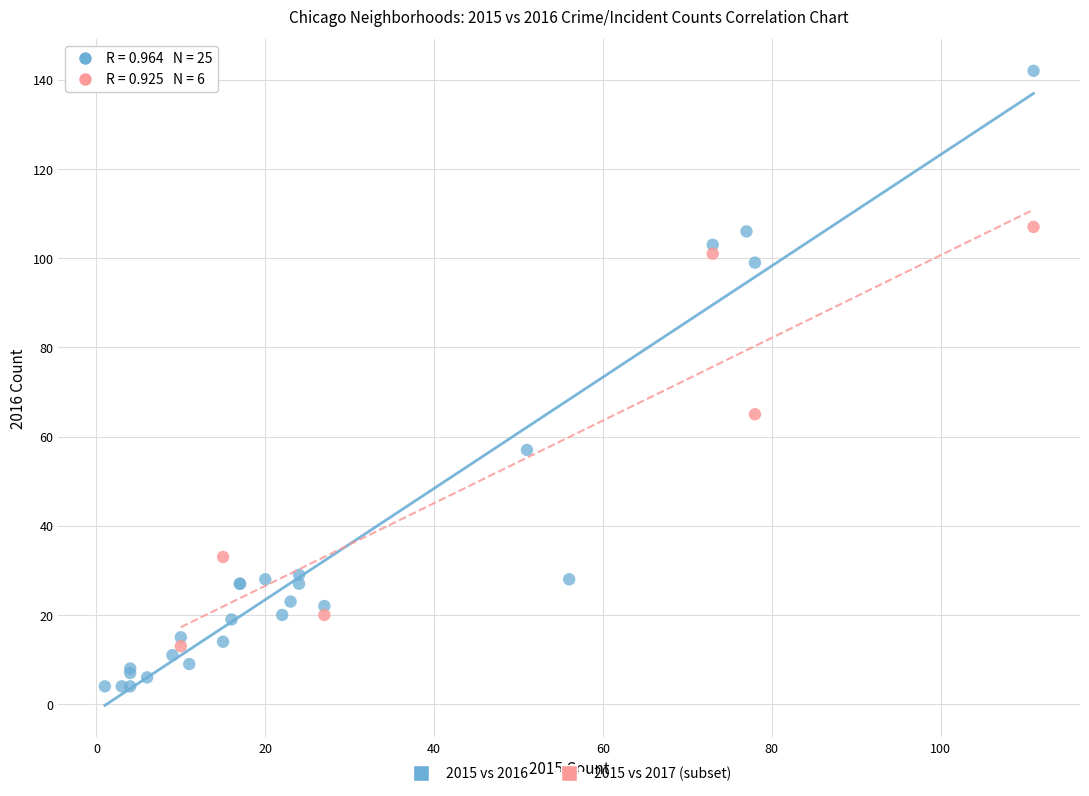

Which series contains the lowest Y value?

2015 vs 2016